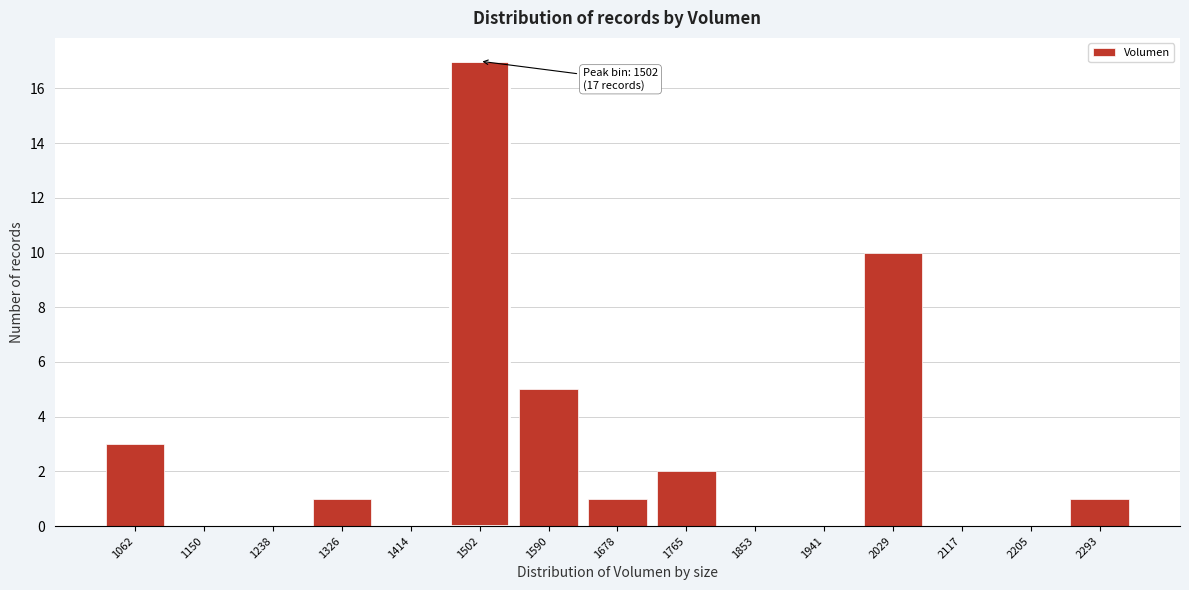

Reading left to right, extract all data points from this chart.

1062=3	1150=0	1238=0	1326=1	1414=0	1502=17	1590=5	1678=1	1765=2	1853=0	1941=0	2029=10	2117=0	2205=0	2293=1